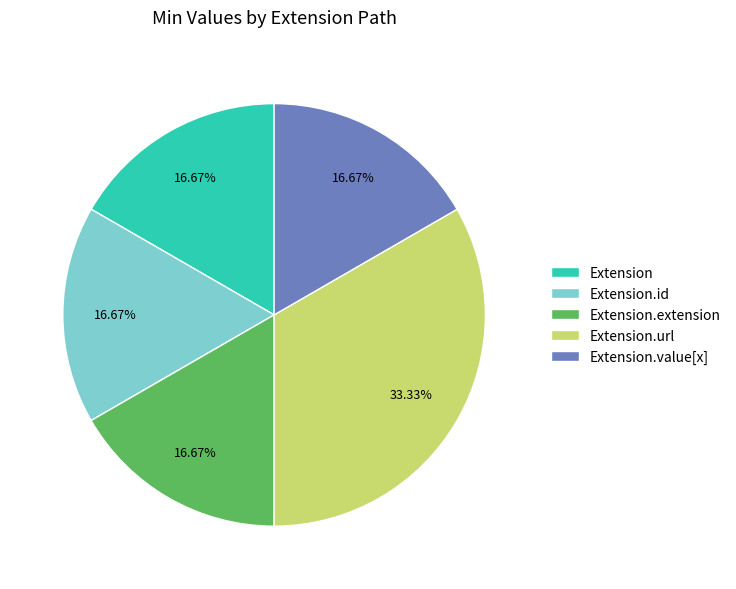

Do Extension.id and Extension together represent more than half of the pie?

No